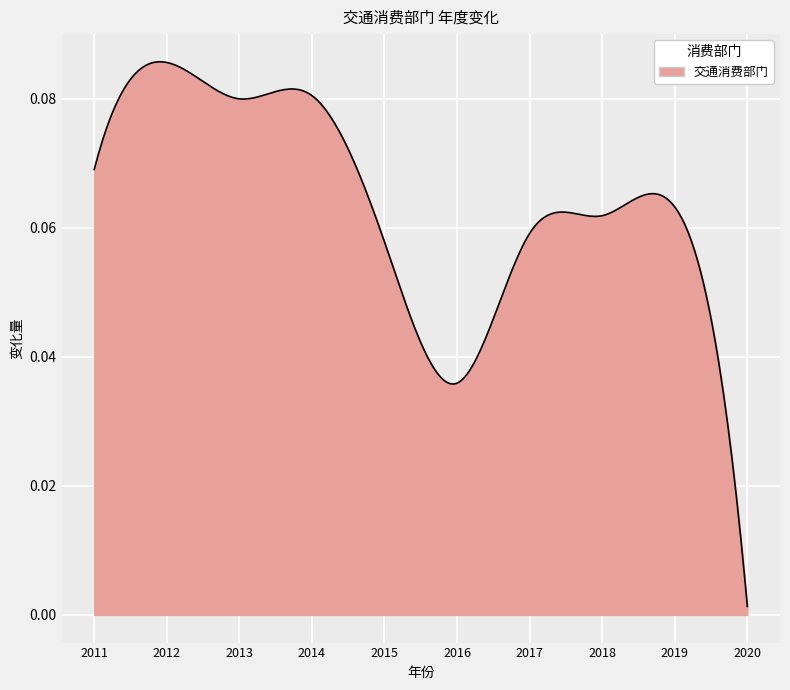

Does the chart display data point markers on the line(s)?

No